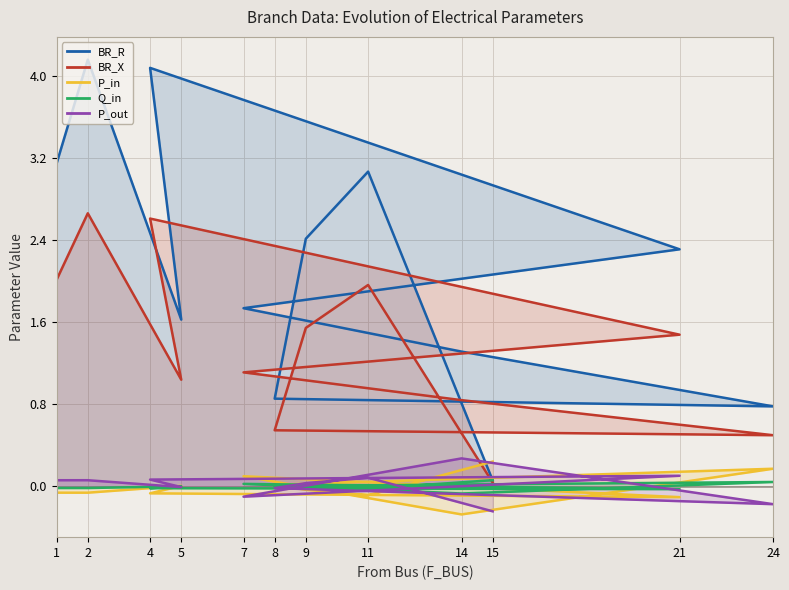

What is the sum of all P_out values?

0.1